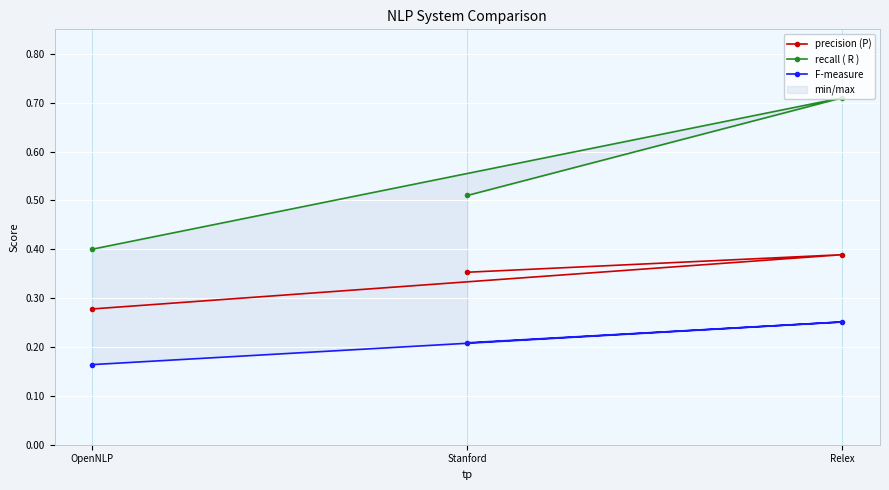

List the labels in order of precision (P) value, largest first.

Relex, Stanford, OpenNLP